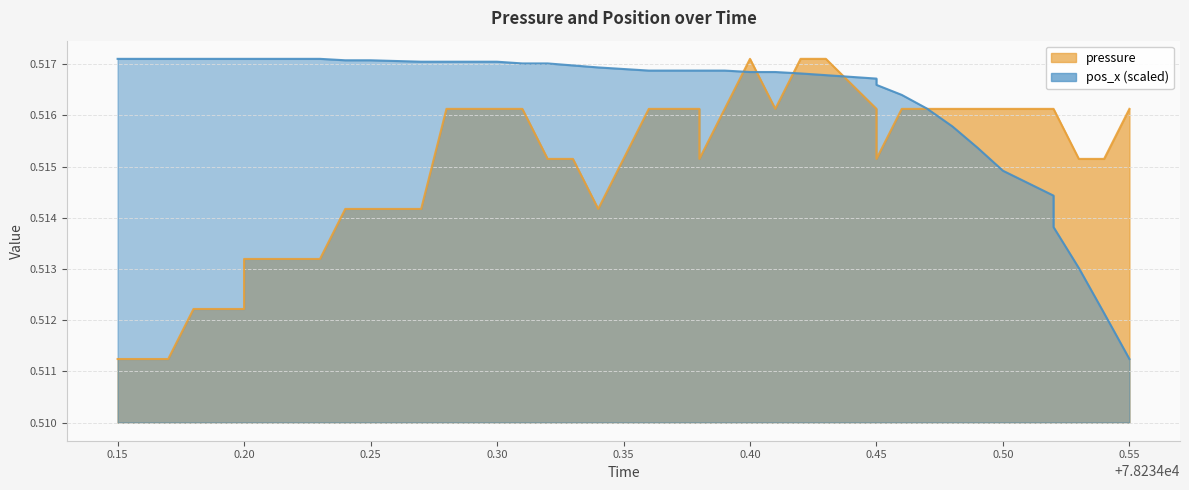

True or false: pressure and pos_x intersect in this chart.

True